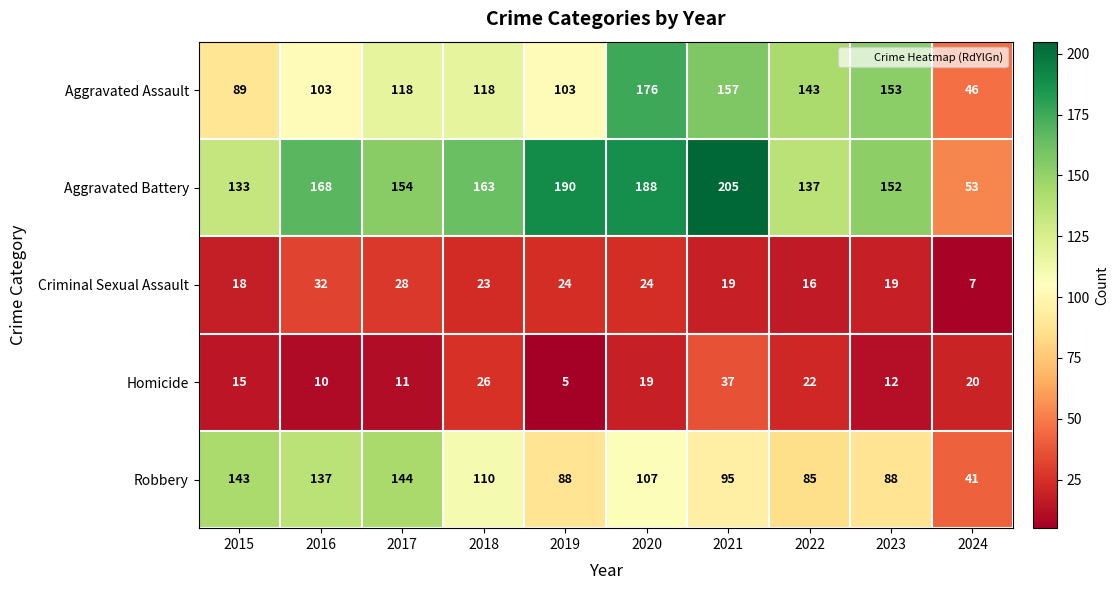

What is the average value of the Robbery series?

104